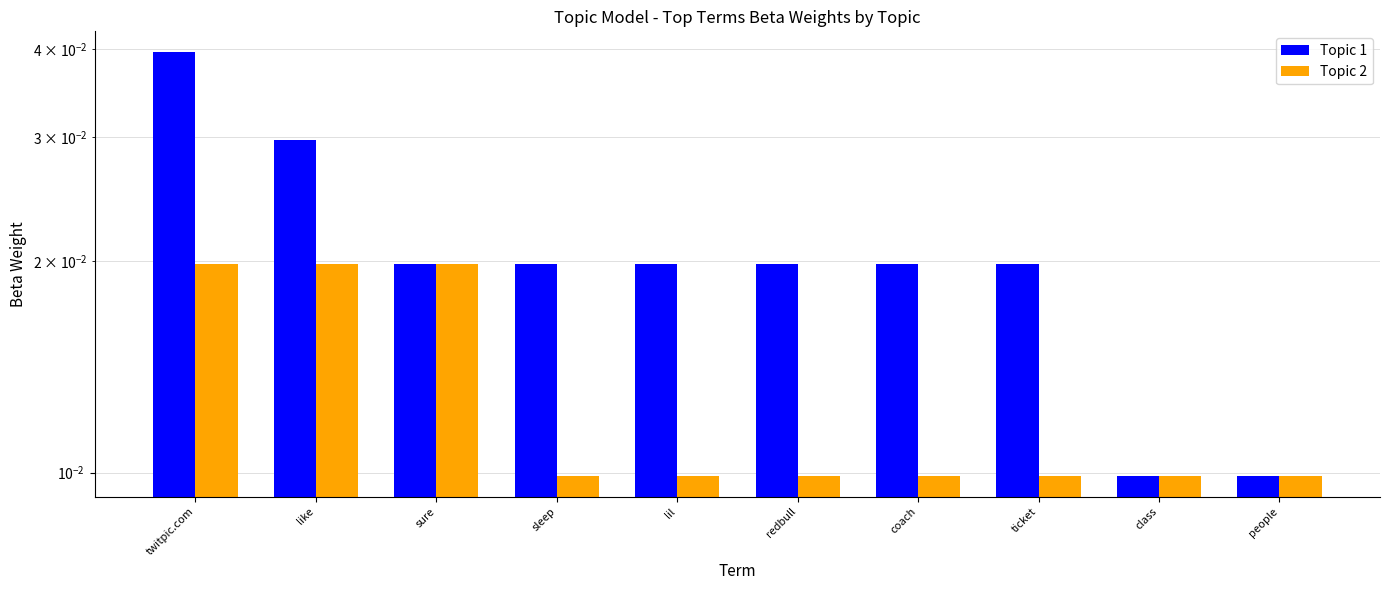

At which category is the sum across all series the highest?

twitpic.com